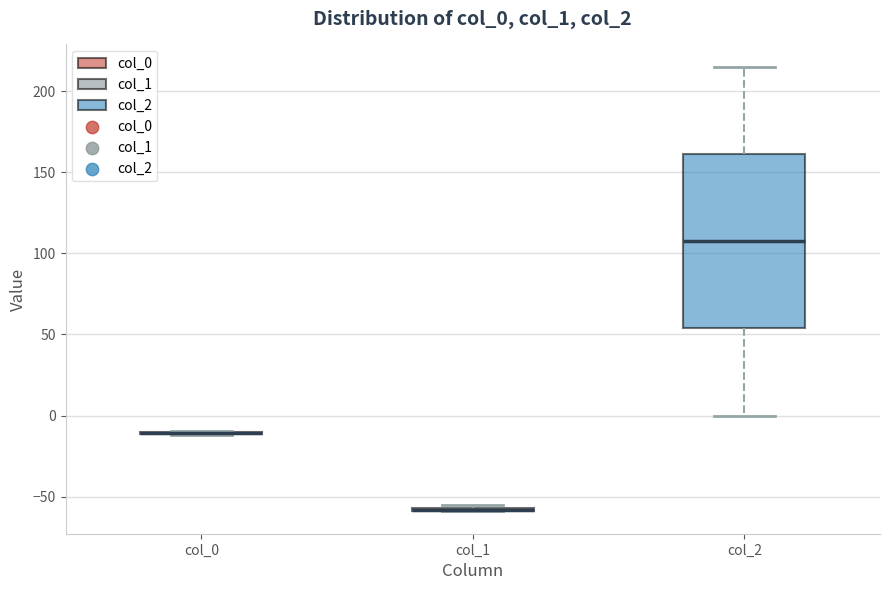

Comparing the boxes themselves (not the whiskers), which one is the tallest?

col_2